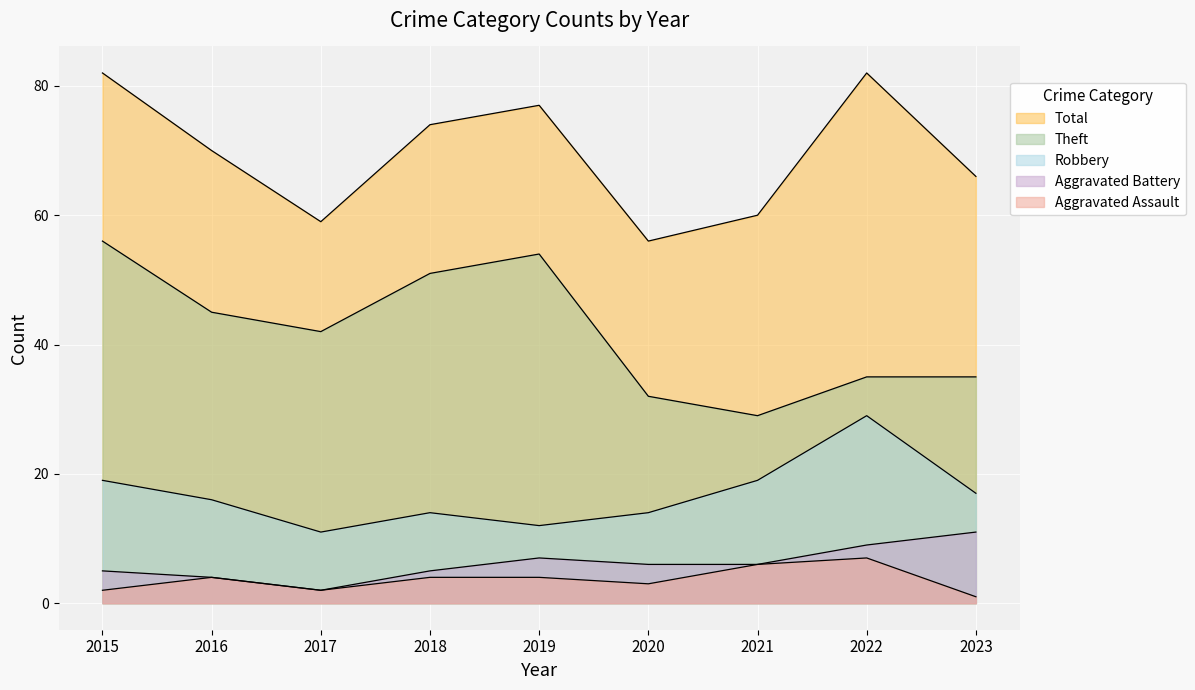

At which category does Total reach its first local peak?

2019